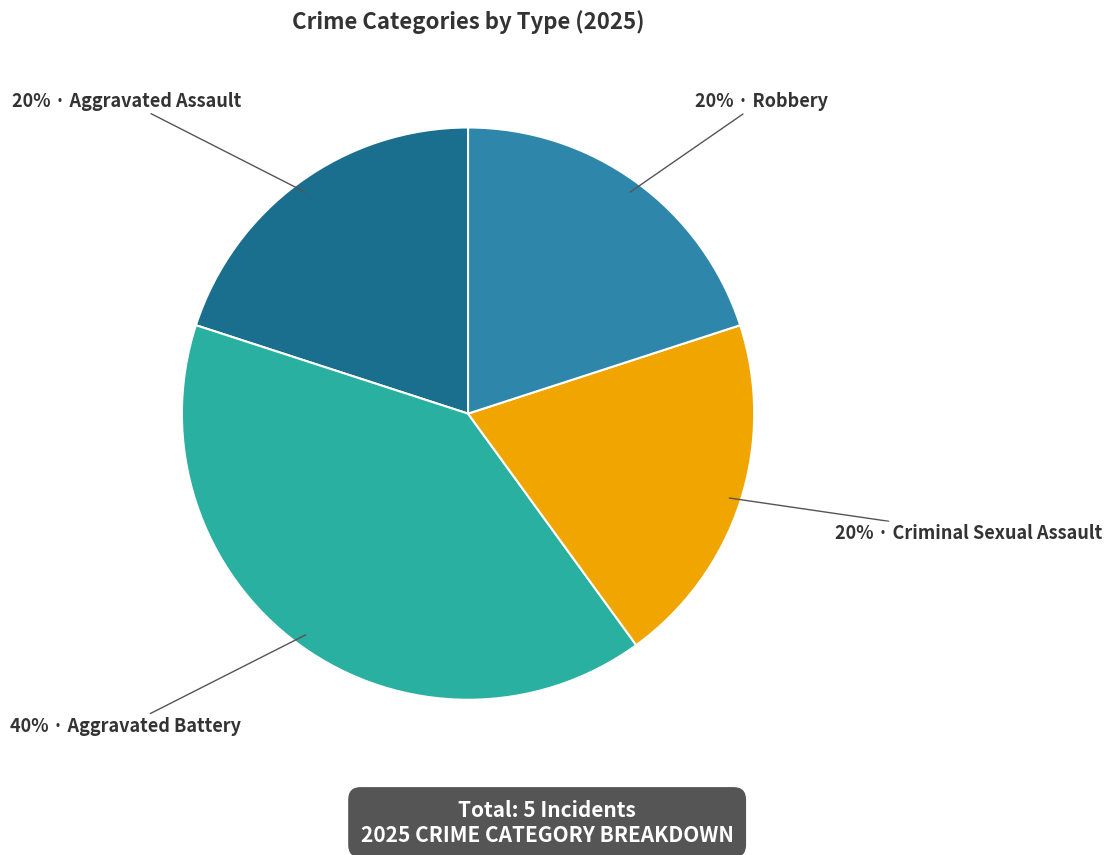

Count the number of slices in the pie.

4